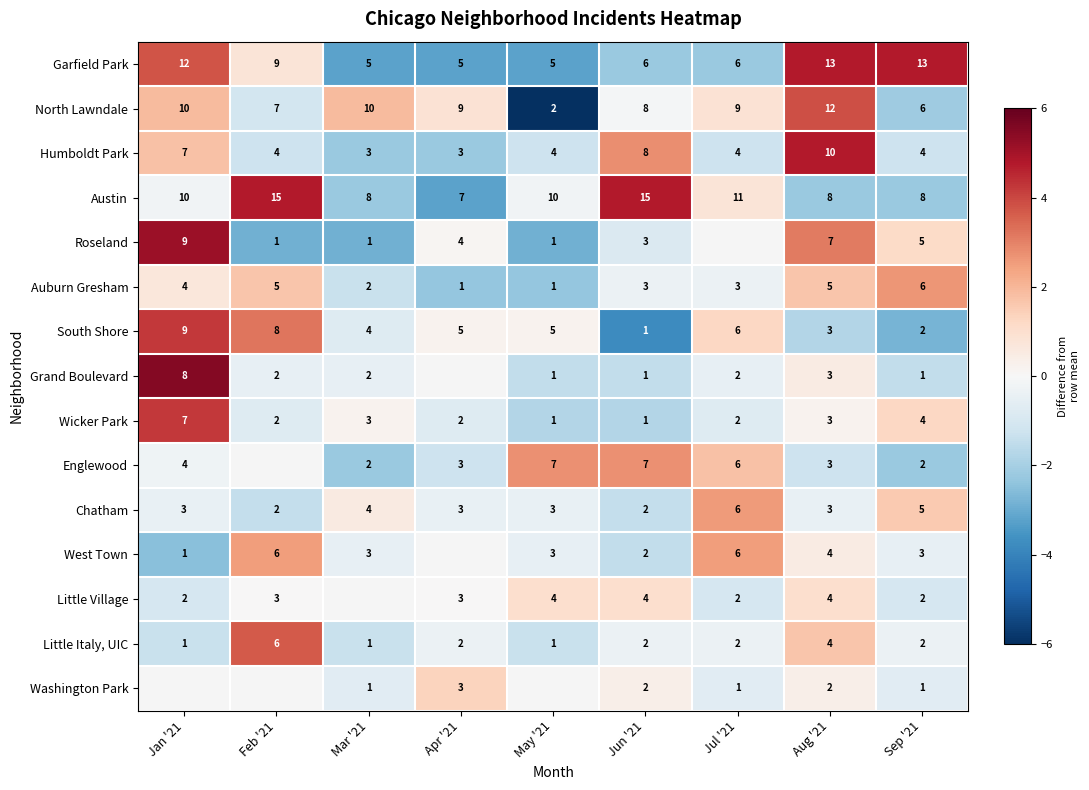

Is the value of Garfield Park at May '21 greater than the value of Little Italy, UIC at Jul '21?

Yes